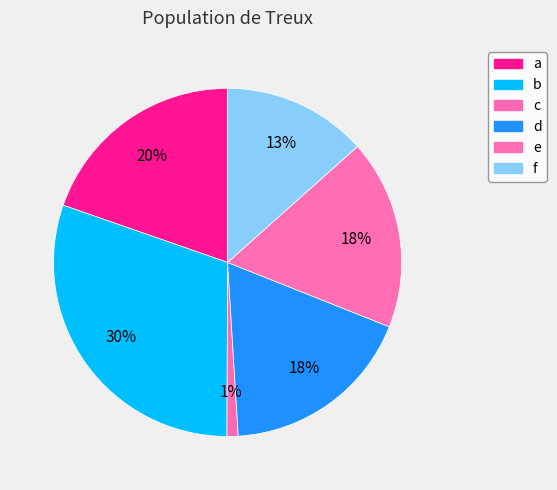

Does any single category account for the majority?

No